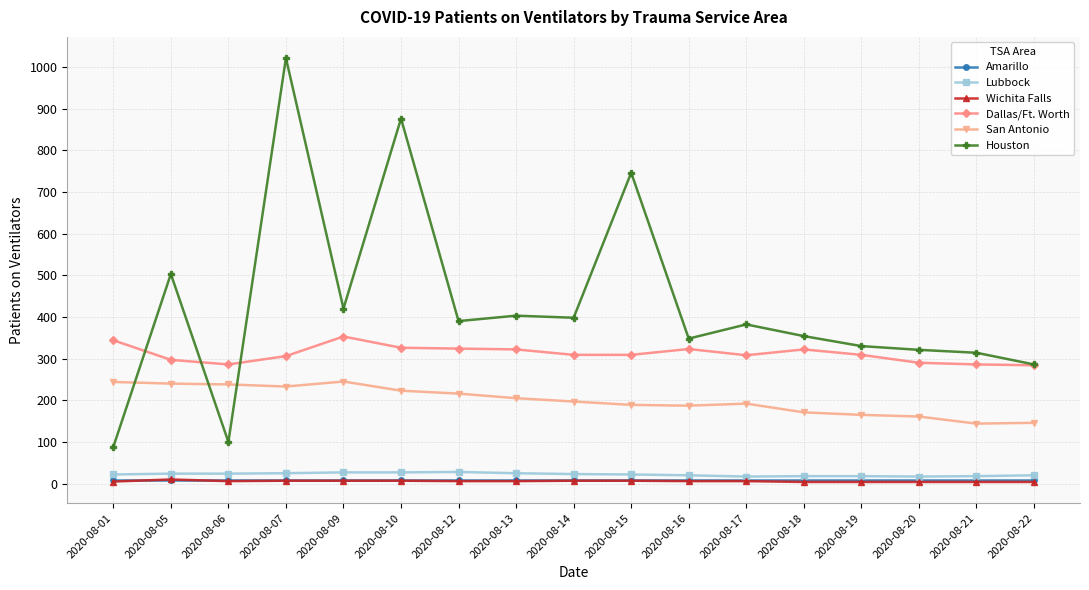

How many data points in Houston are less than 382?

8